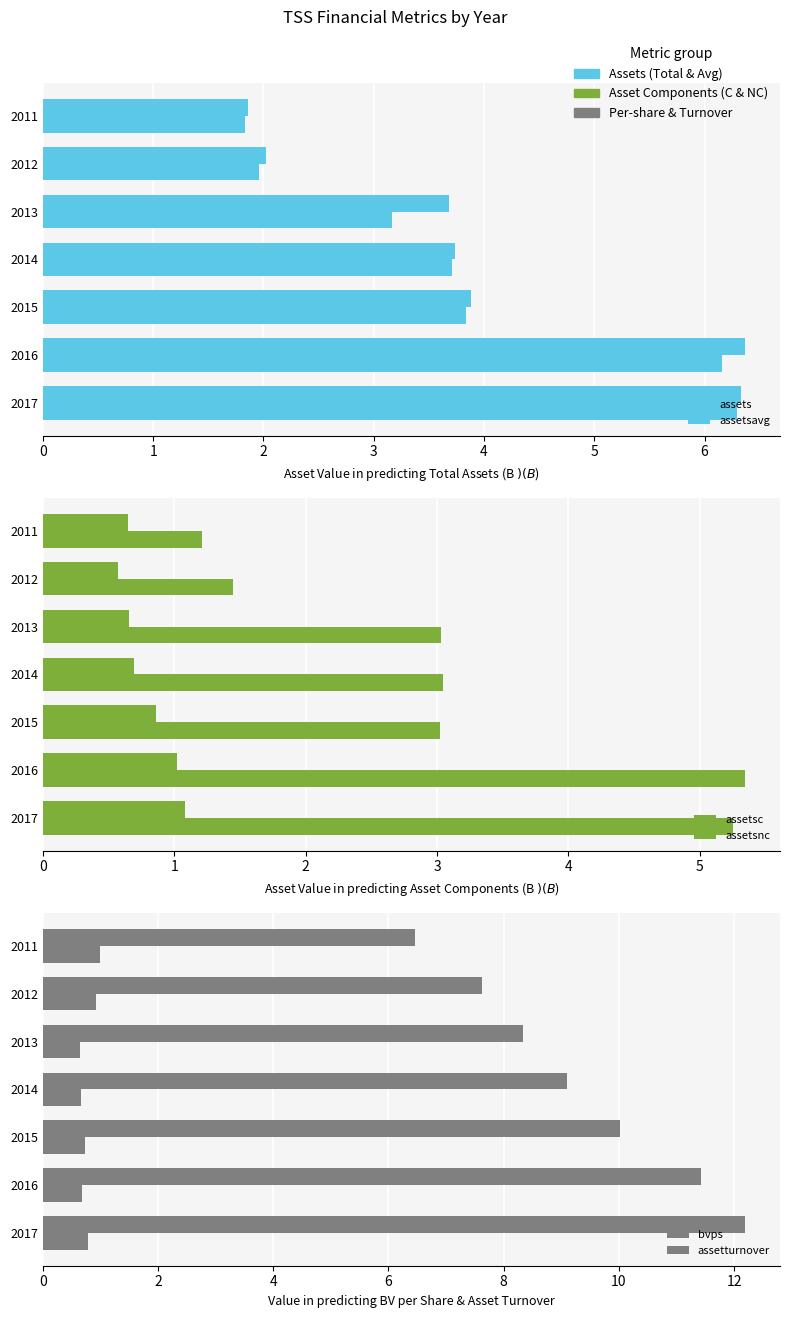

What is the value of the bvps bar at the 7th from the left?

12.2